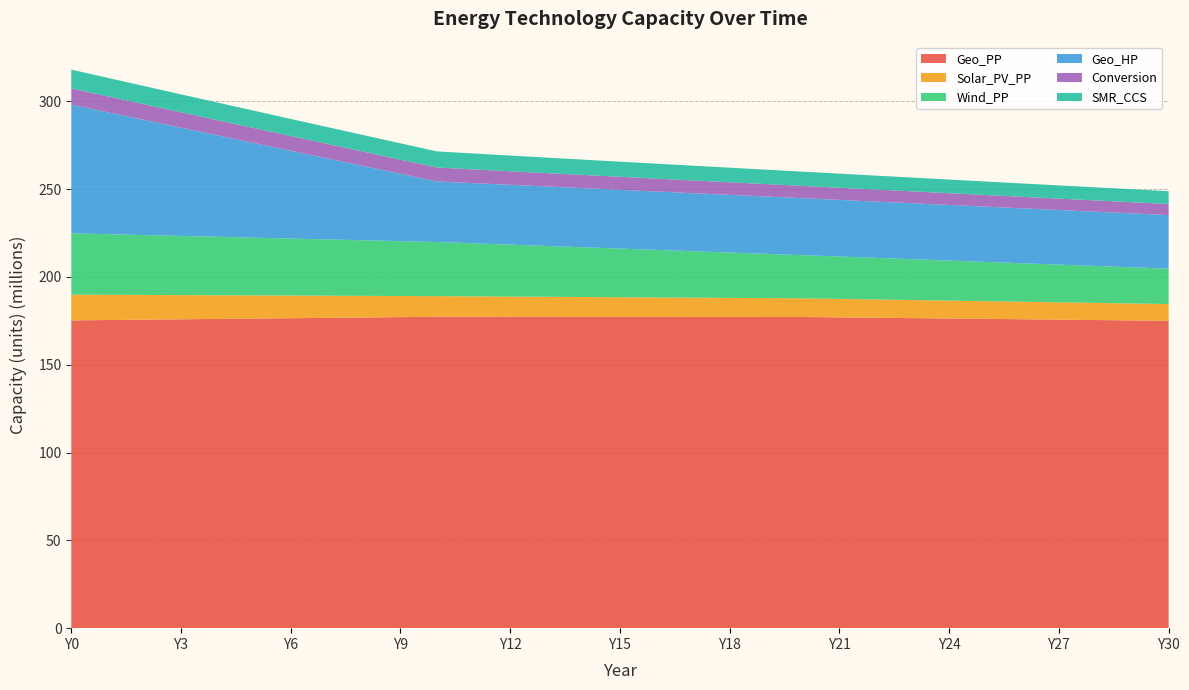

Reading left to right, extract all data points from this chart.

Geo_PP: Y0=175271547.3	Y1=175478734.5	Y2=175685921.7	Y3=175893108.9	Y4=176100296.1	Y5=176307483.3	Y6=176514670.5	Y7=176721857.7	Y8=176929044.9	Y9=177136232.1	Y10=177343419.2	Y11=177330194.5	Y12=177316969.8	Y13=177303745.1	Y14=177290520.4	Y15=177277295.7	Y16=177264071.0	Y17=177250846.2	Y18=177237621.5	Y19=177224396.8	Y20=177211172.1	Y21=176995168.4	Y22=176779164.8	Y23=176563161.1	Y24=176347157.4	Y25=176131153.8	Y26=175915150.1	Y27=175699146.4	Y28=175483142.8	Y29=175267139.1	Y30=175051135.4
Solar_PV_PP: Y0=14660219.5	Y1=14367015.1	Y2=14073810.7	Y3=13780606.3	Y4=13487401.9	Y5=13194197.5	Y6=12900993.1	Y7=12607788.7	Y8=12314584.3	Y9=12021380.0	Y10=11728175.6	Y11=11618223.9	Y12=11508272.3	Y13=11398320.6	Y14=11288369.0	Y15=11178417.3	Y16=11068465.7	Y17=10958514.1	Y18=10848562.4	Y19=10738610.8	Y20=10628659.1	Y21=10518707.5	Y22=10408755.8	Y23=10298804.2	Y24=10188852.5	Y25=10078900.9	Y26=9968949.2	Y27=9858997.6	Y28=9749045.9	Y29=9639094.3	Y30=9529142.7
Wind_PP: Y0=34925817.0	Y1=34516193.2	Y2=34106569.4	Y3=33696945.6	Y4=33287321.8	Y5=32877698.1	Y6=32468074.3	Y7=32058450.5	Y8=31648826.7	Y9=31239202.9	Y10=30829579.2	Y11=30204363.9	Y12=29579148.7	Y13=28953933.4	Y14=28328718.2	Y15=27703503.0	Y16=27078287.7	Y17=26453072.5	Y18=25827857.2	Y19=25202642.0	Y20=24577426.8	Y21=24135464.2	Y22=23693501.8	Y23=23251539.2	Y24=22809576.8	Y25=22367614.2	Y26=21925651.8	Y27=21483689.3	Y28=21041726.8	Y29=20599764.3	Y30=20157801.8
Geo_HP: Y0=73301097.3	Y1=69420451.0	Y2=65539804.7	Y3=61659158.3	Y4=57778512.0	Y5=53897865.7	Y6=50017219.3	Y7=46136573.0	Y8=42255926.7	Y9=38375280.4	Y10=34494634.0	Y11=34289822.1	Y12=34085010.2	Y13=33880198.4	Y14=33675386.5	Y15=33470574.6	Y16=33265762.7	Y17=33060950.8	Y18=32856138.9	Y19=32651327.0	Y20=32446515.1	Y21=32252482.8	Y22=32058450.5	Y23=31864418.2	Y24=31670385.9	Y25=31476353.6	Y26=31282321.2	Y27=31088288.9	Y28=30894256.6	Y29=30700224.3	Y30=30506192.0
Conversion: Y0=9240171.4	Y1=9083392.0	Y2=8933327.1	Y3=8789530.9	Y4=8651597.0	Y5=8519153.8	Y6=8391861.0	Y7=8269406.2	Y8=8151502.3	Y9=8037884.9	Y10=7928310.1	Y11=7822281.8	Y12=7719636.1	Y13=7620217.7	Y14=7523879.8	Y15=7430483.3	Y16=7339896.9	Y17=7251996.2	Y18=7166663.6	Y19=7083787.8	Y20=7003263.4	Y21=6924990.7	Y22=6848875.4	Y23=6774828.0	Y24=6702763.8	Y25=6632602.4	Y26=6564267.7	Y27=6497687.5	Y28=6432793.0	Y29=6369519.3	Y30=6307804.3
SMR_CCS: Y0=10701537.6	Y1=10519963.0	Y2=10346164.7	Y3=10179626.7	Y4=10019878.1	Y5=9866488.6	Y6=9719063.9	Y7=9577242.4	Y8=9440691.6	Y9=9309105.2	Y10=9182200.8	Y11=9059403.8	Y12=8940524.2	Y13=8825382.4	Y14=8713808.3	Y15=8605640.9	Y16=8500727.9	Y17=8398925.4	Y18=8300097.2	Y19=8204114.2	Y20=8110854.6	Y21=8020202.8	Y22=7932049.6	Y23=7846291.3	Y24=7762829.9	Y25=7681572.2	Y26=7602430.2	Y27=7525320.0	Y28=7450162.3	Y29=7376881.6	Y30=7305406.2